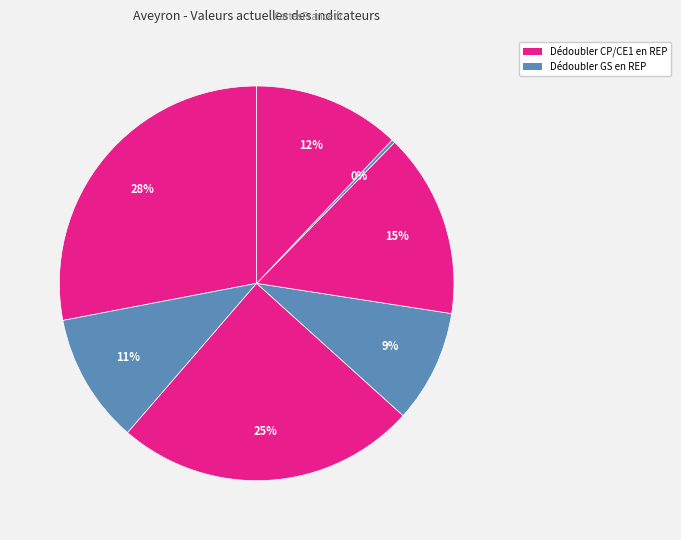

To the nearest percent, what is the average slice percentage?

14%